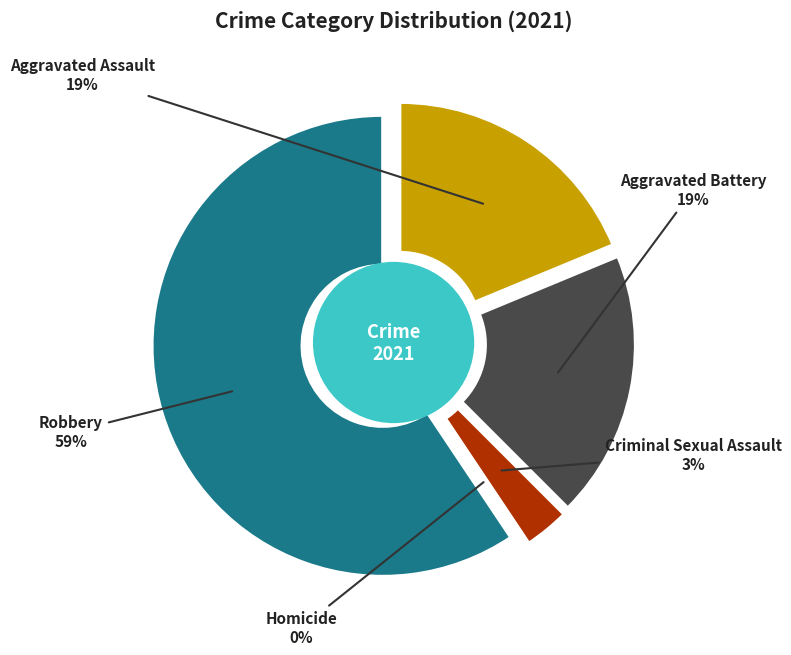

What is the largest slice in the pie chart?

Robbery